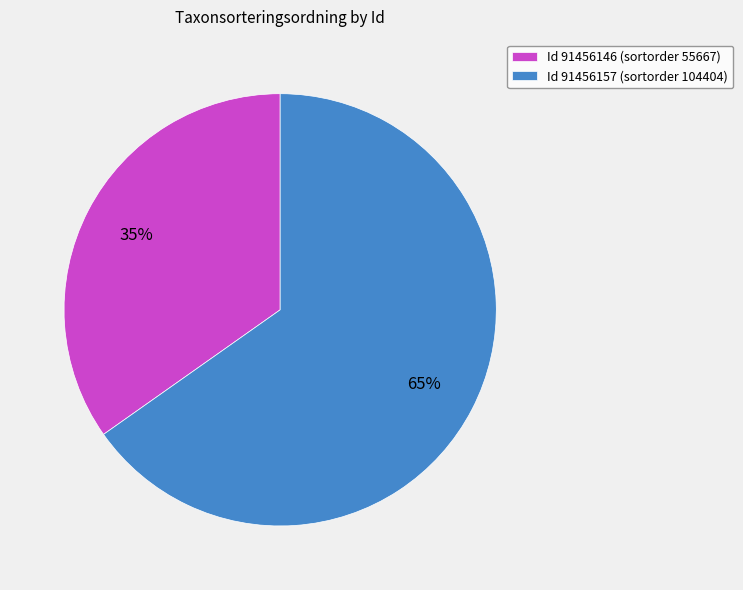

How many segments does this pie chart have?

2